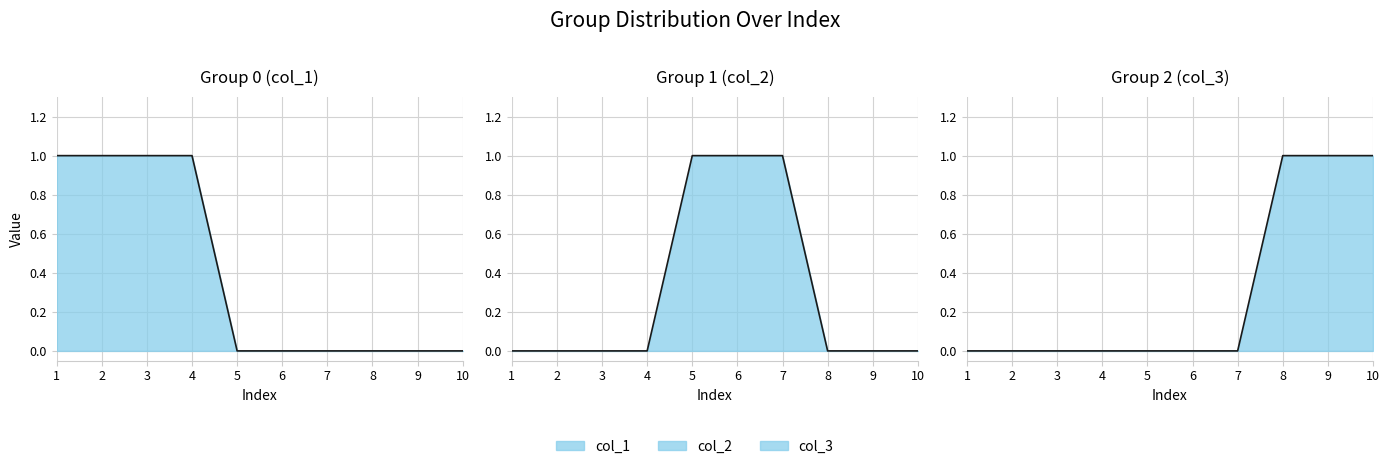

After their last crossing, which series has the higher values: 1 or 2?

2